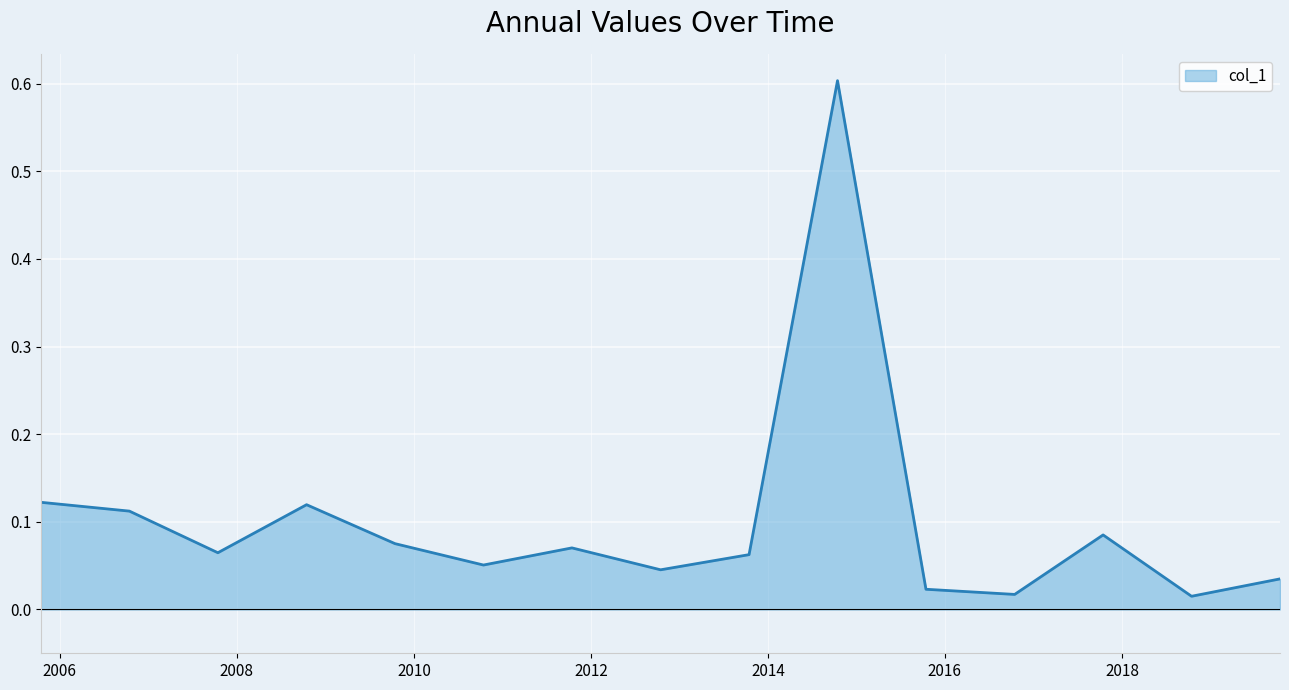

Is this an area chart (filled region under the line)?

Yes